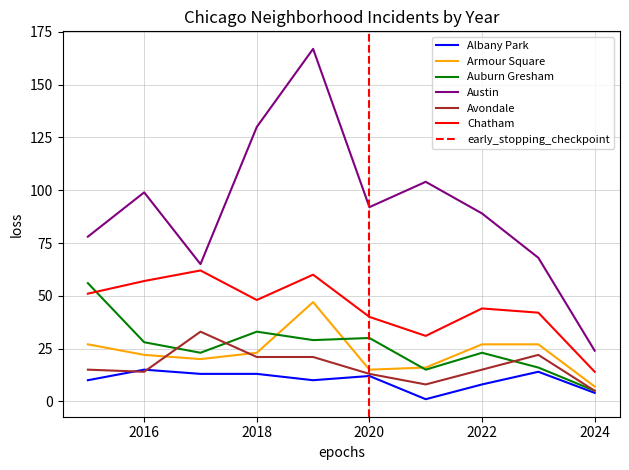

True or false: Albany Park and Auburn Gresham intersect in this chart.

False